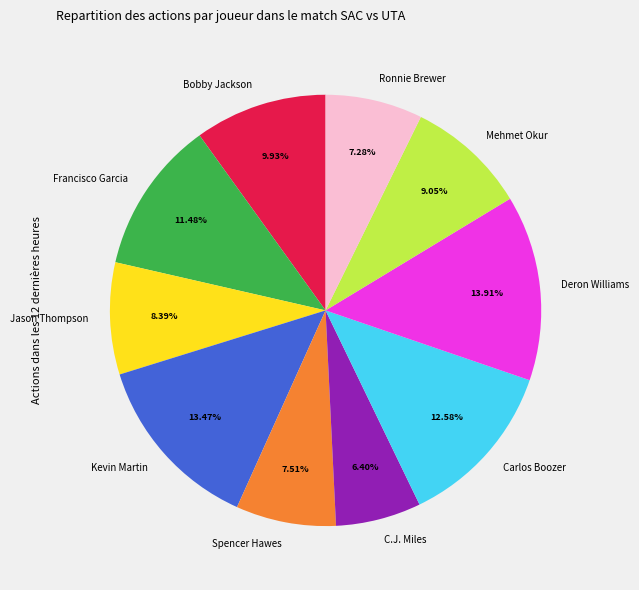

To the nearest percent, what percentage of the pie is Spencer Hawes?

8%